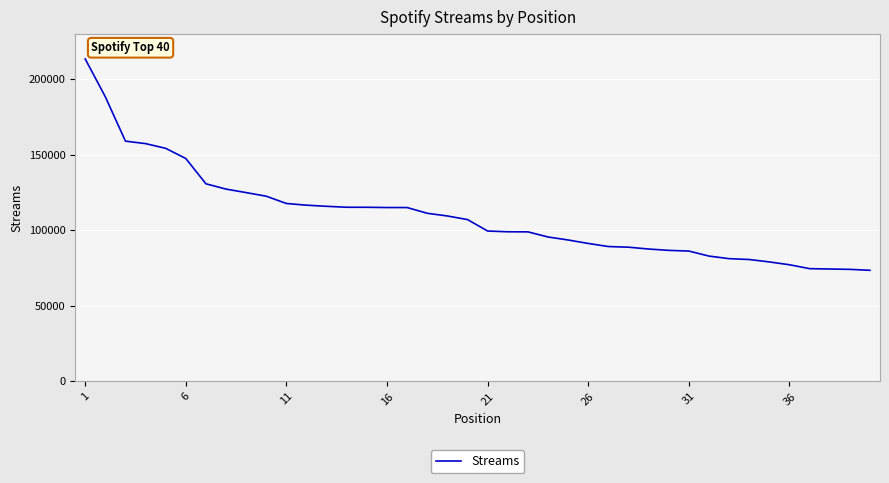

What is the greatest value displayed?

213400